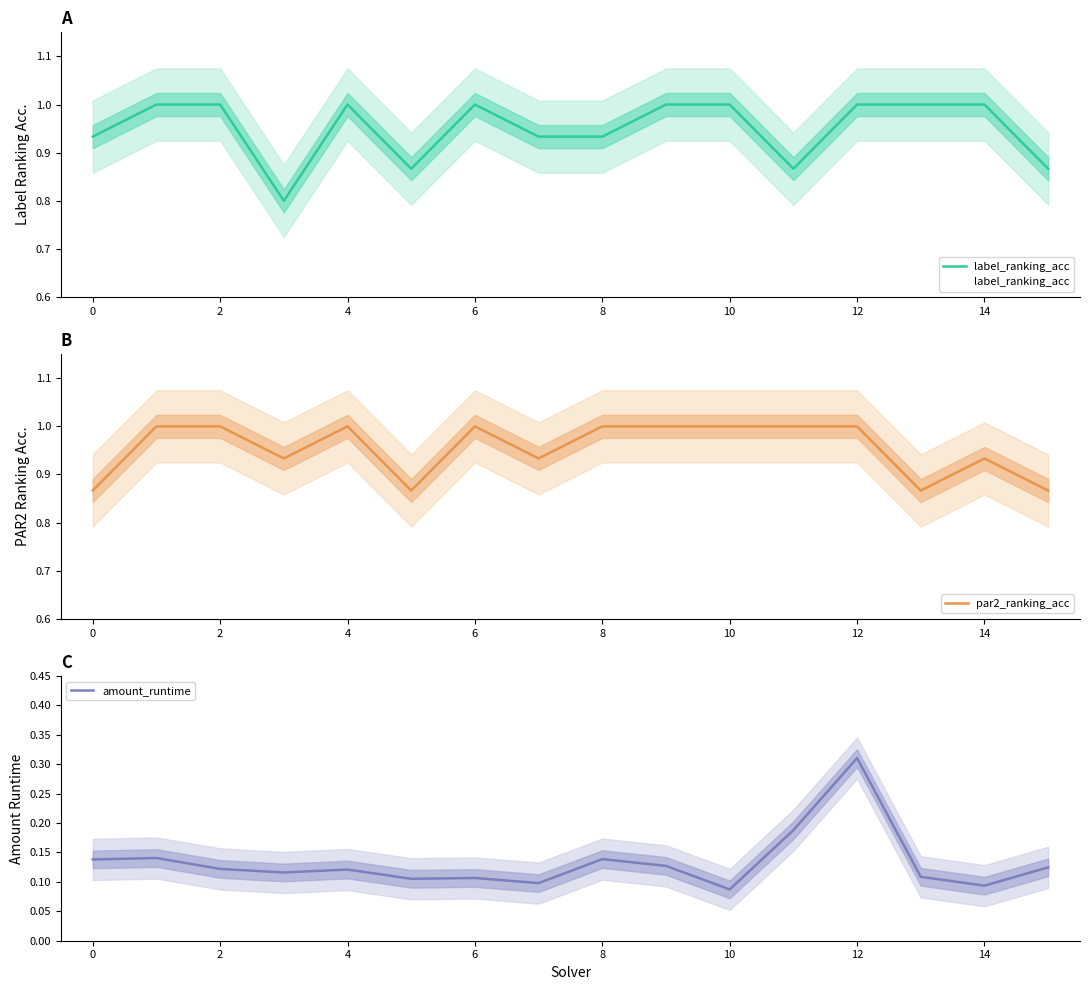

What is the total value across all series at 15?

1.9